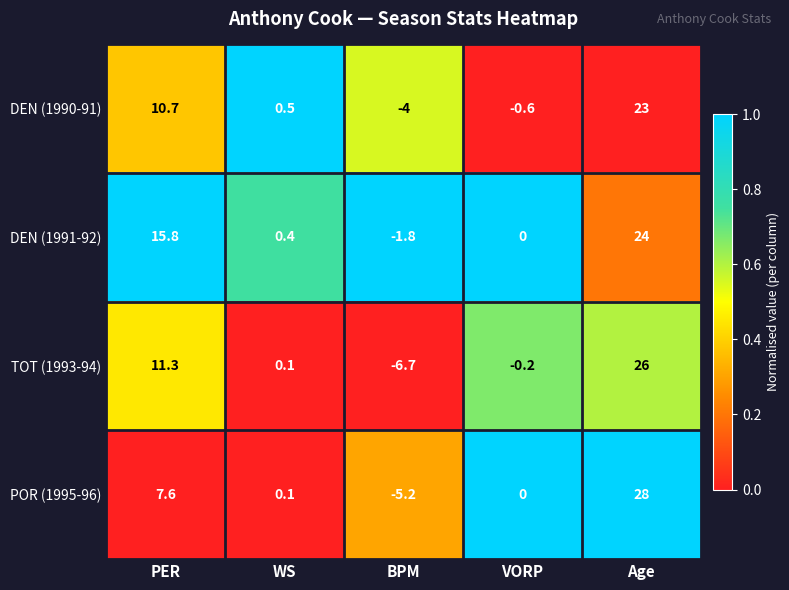

True or false: DEN (1990-91) has a value of 0.5 at WS.

True